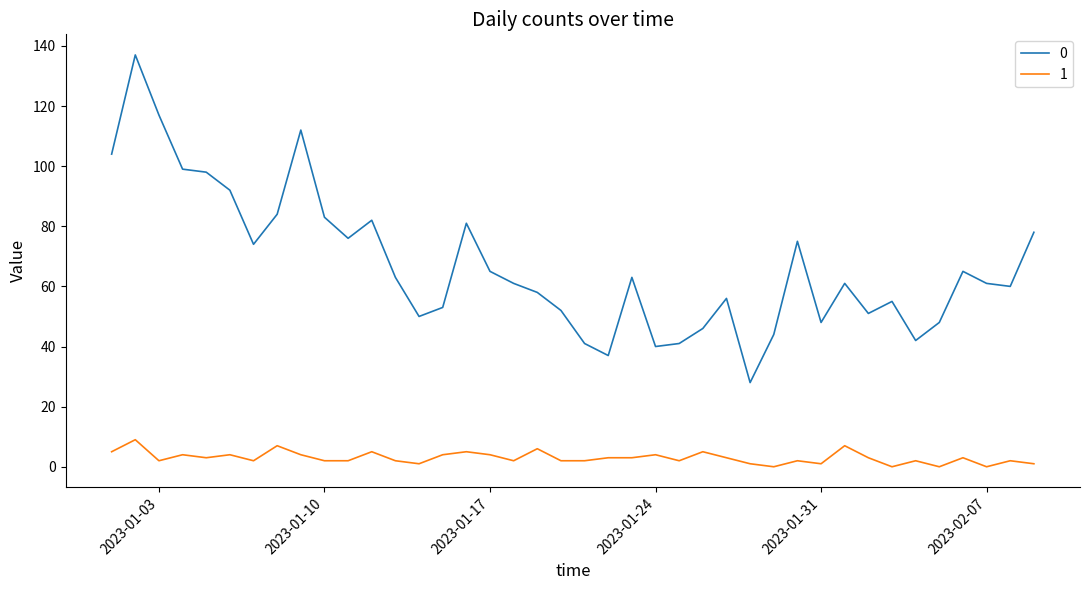

How many lines are shown in the chart?

2